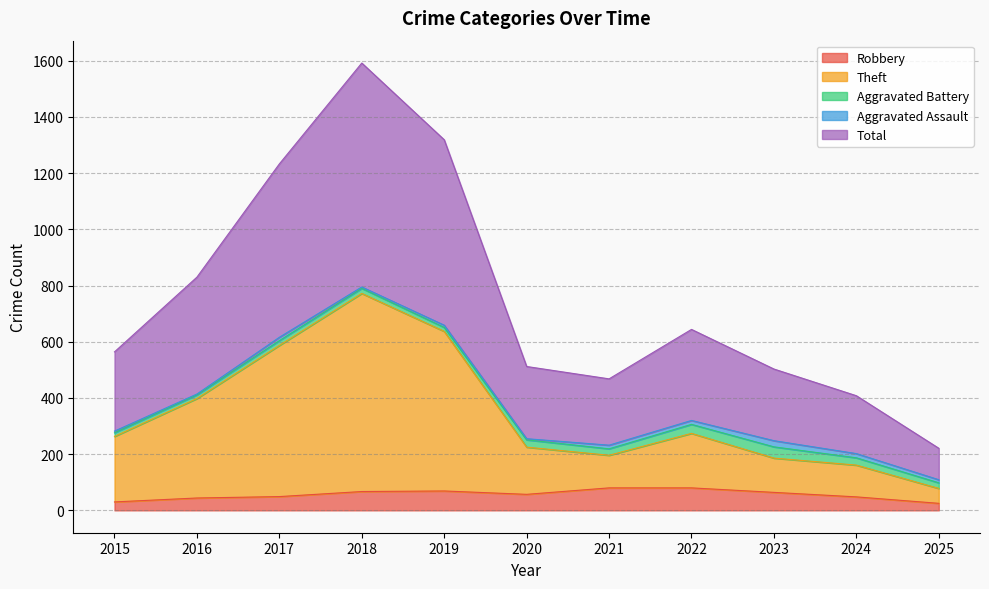

Which series has the widest spread of values?

Total